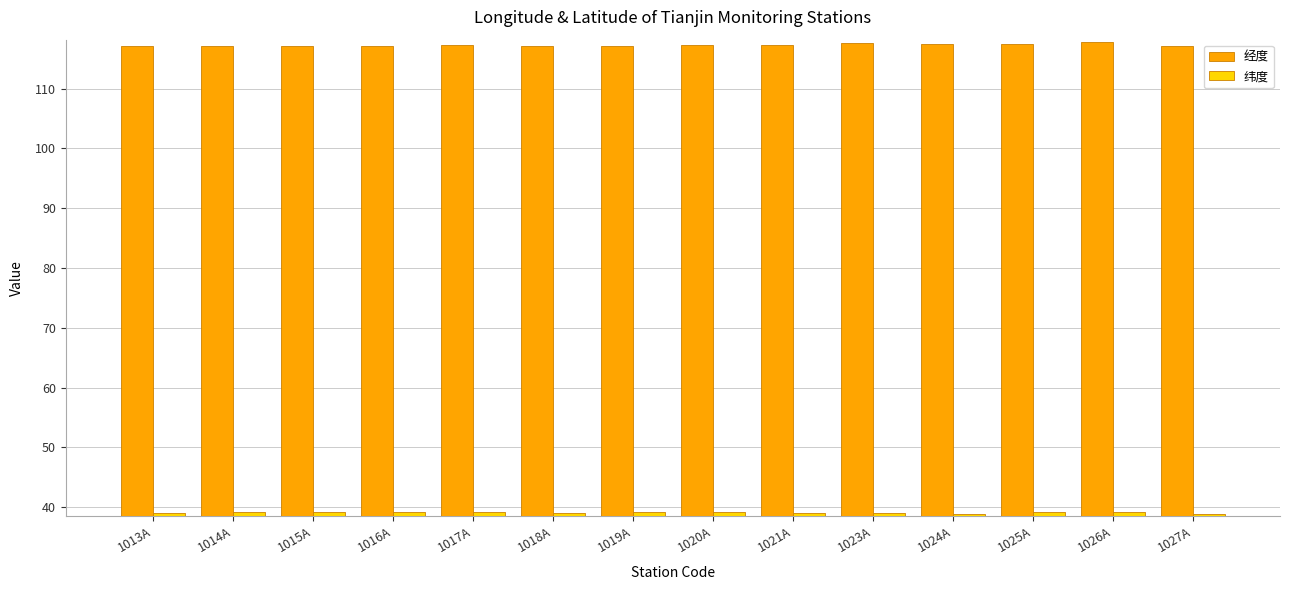

What is the difference between the highest and lowest values at 1023A?

78.7